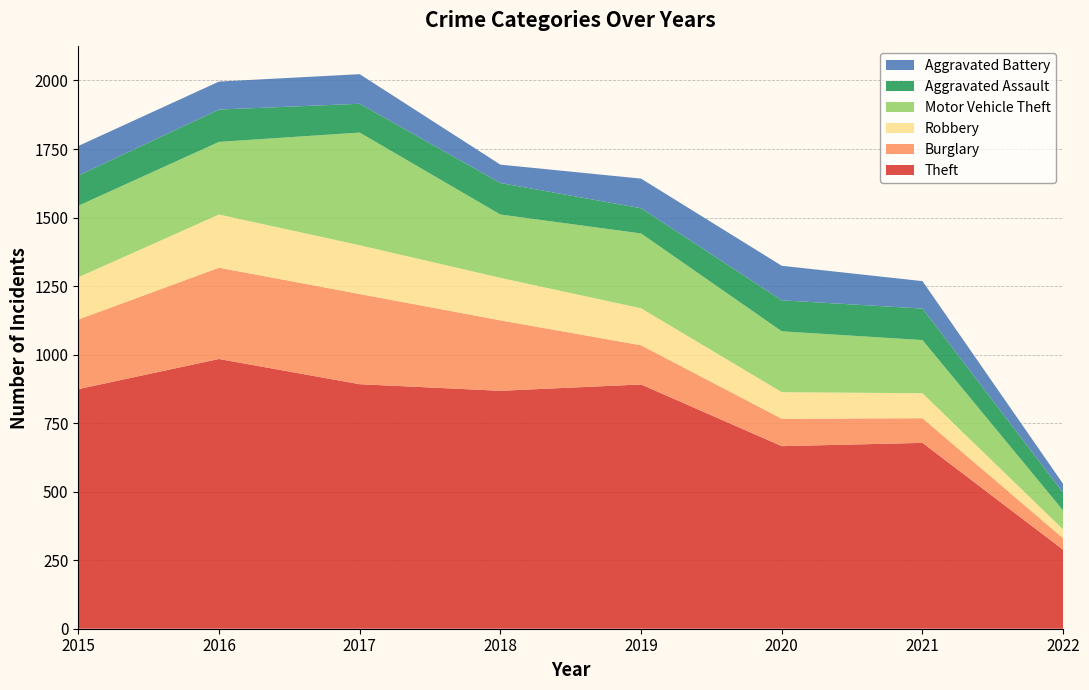

Reading left to right, what are all the values shown in this chart?

Theft: 2015=874	2016=984	2017=892	2018=868	2019=891	2020=666	2021=678	2022=288
Burglary: 2015=254	2016=333	2017=329	2018=257	2019=143	2020=100	2021=90	2022=42
Robbery: 2015=154	2016=194	2017=178	2018=155	2019=135	2020=97	2021=91	2022=32
Motor Vehicle Theft: 2015=261	2016=265	2017=411	2018=231	2019=273	2020=222	2021=194	2022=69
Aggravated Assault: 2015=110	2016=118	2017=105	2018=115	2019=92	2020=113	2021=115	2022=65
Aggravated Battery: 2015=108	2016=102	2017=108	2018=67	2019=108	2020=126	2021=100	2022=32